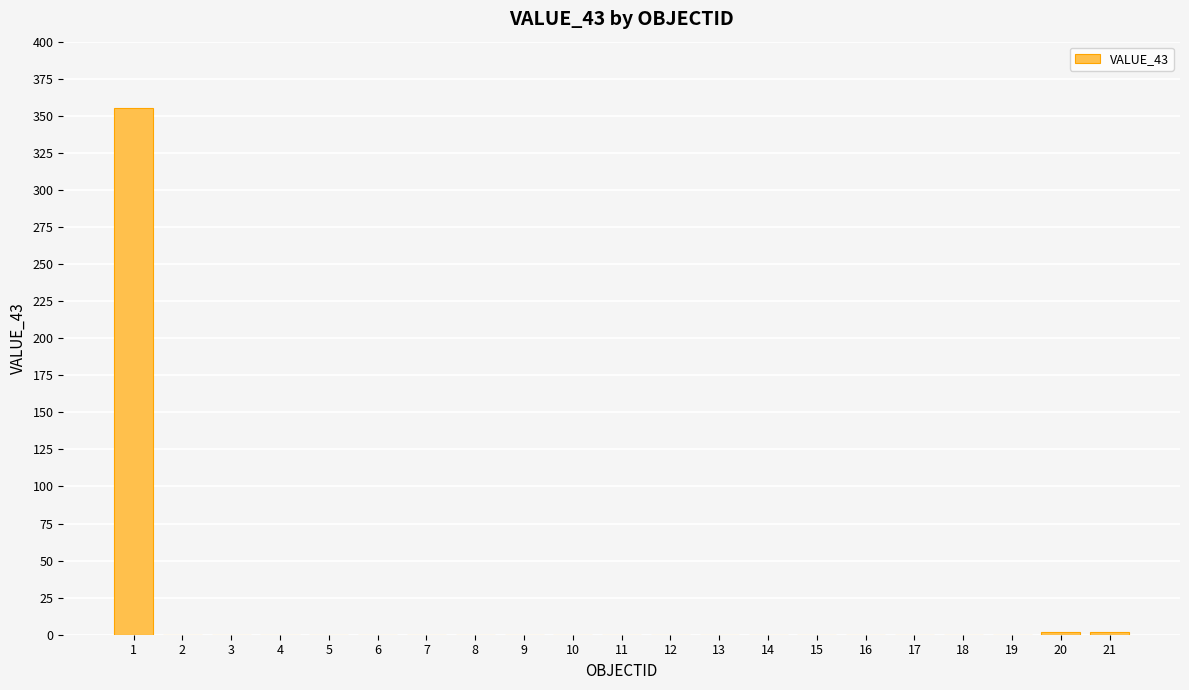

The chart shows a value of 0 at 18. True or false?

True